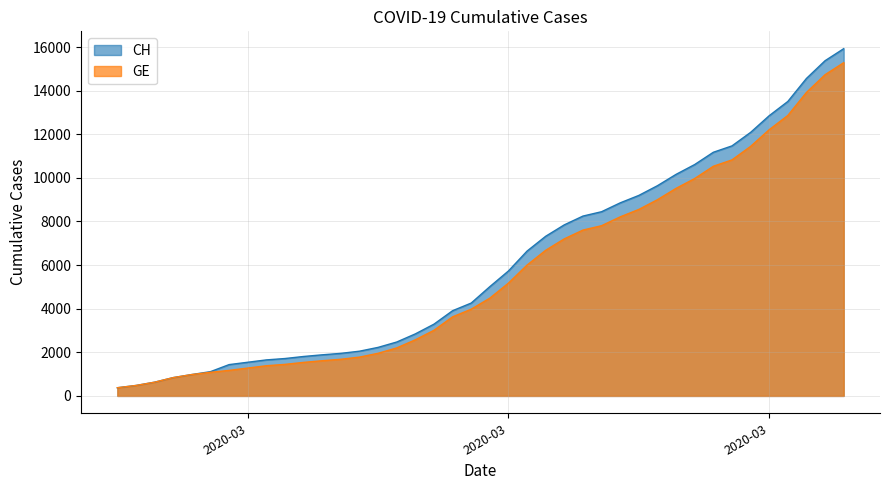

True or false: GE has more than 2 interior local peaks.

False